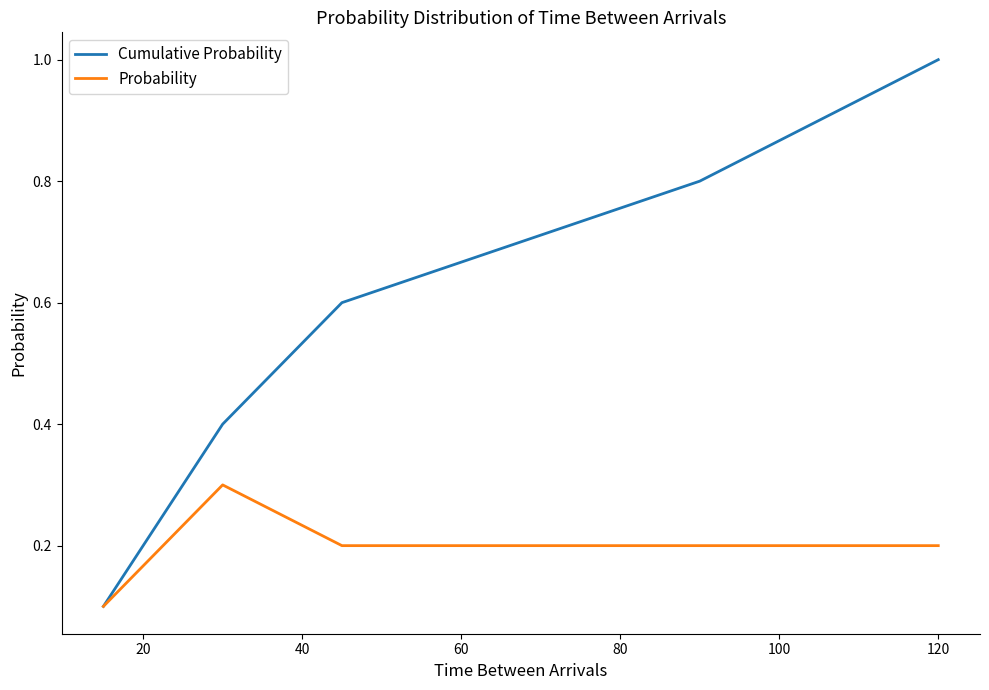

What is the difference between the maximum and second lowest values in the Cumulative Probability series?

0.6